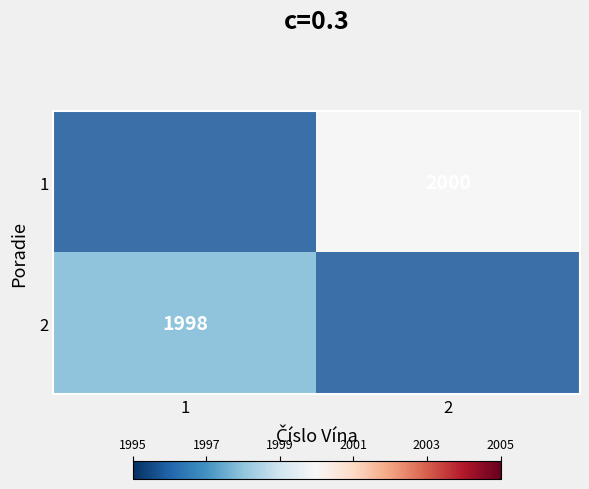

Is it true that 2 equals 1998 at 1?

True